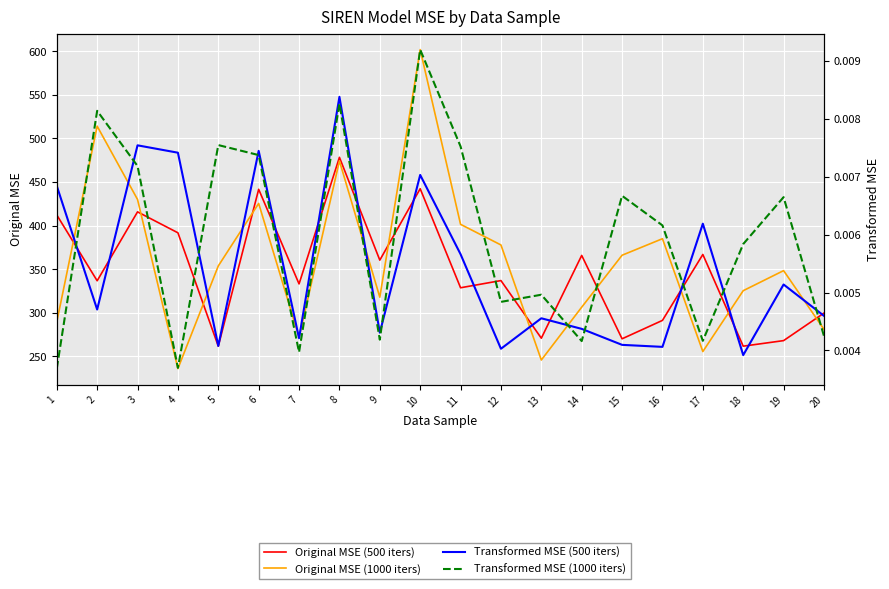

At which category does the chart reach its peak across all series?

10